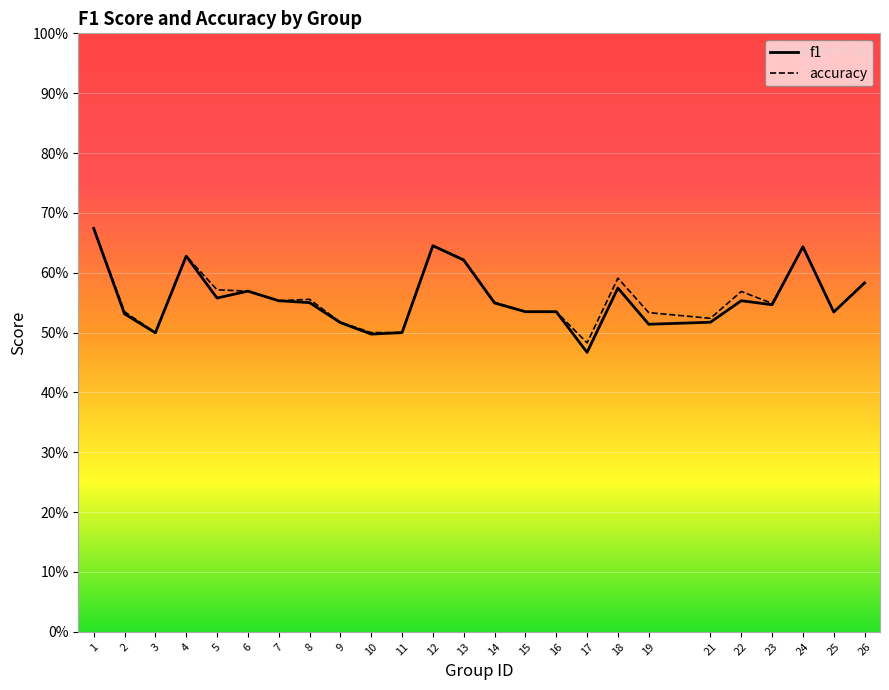

Which series has the largest range (max minus min)?

f1